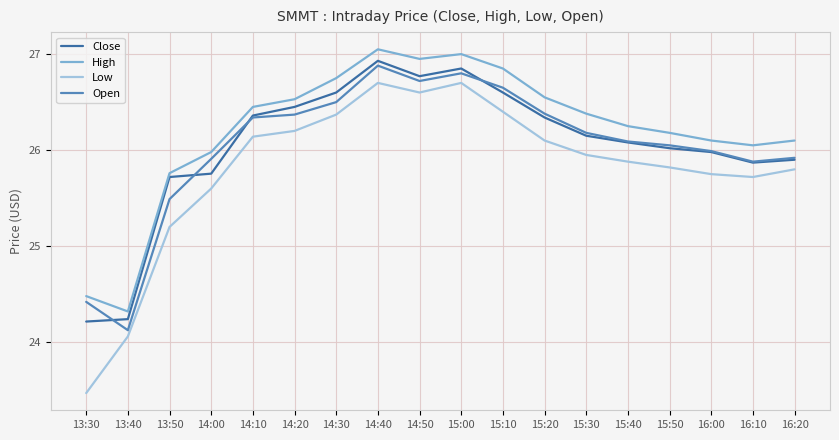

At which category does High reach its first local valley?

13:40